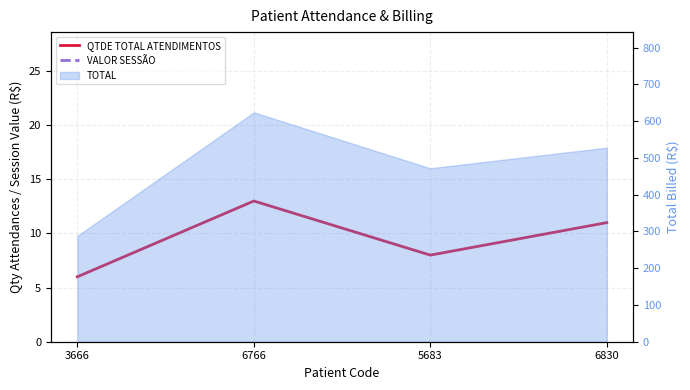

The value of QTDE TOTAL ATENDIMENTOS at 6766 is 13. True or false?

True